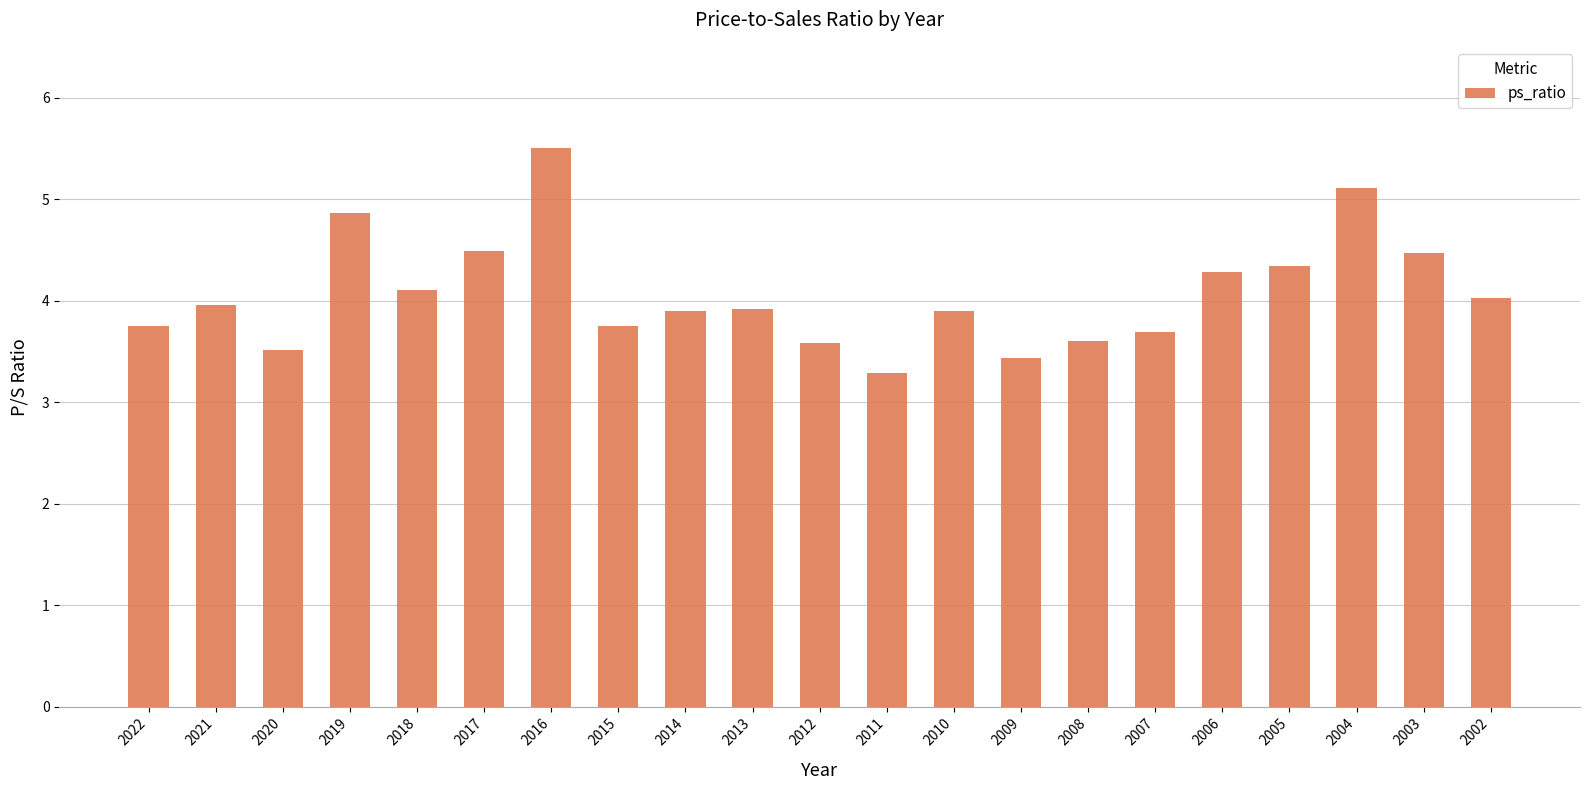

What is the ratio of the value at 2013 to the value at 2015?

1.0